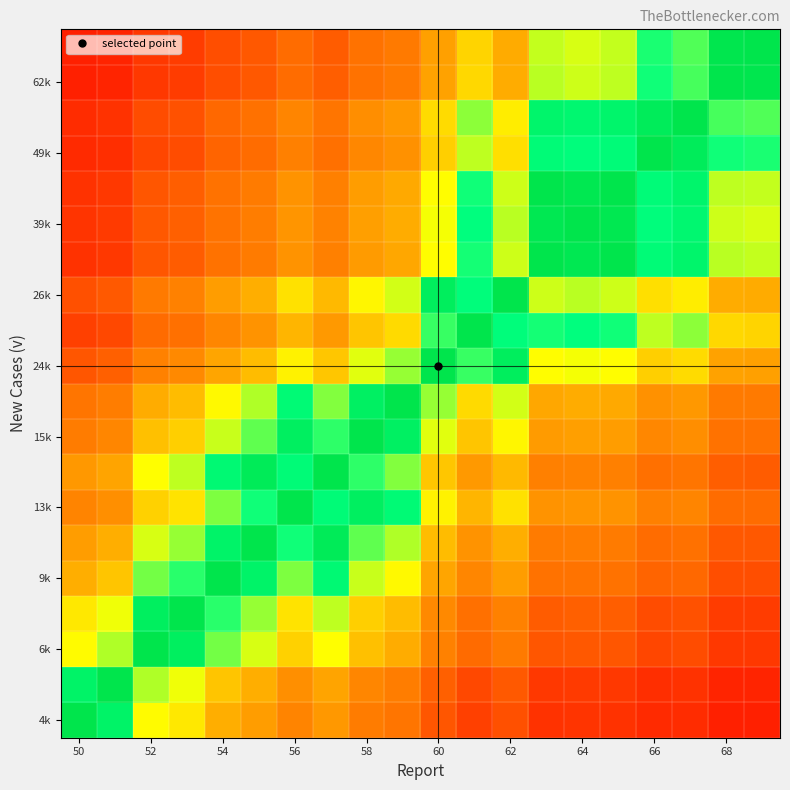

Count the number of categories in the chart.

20